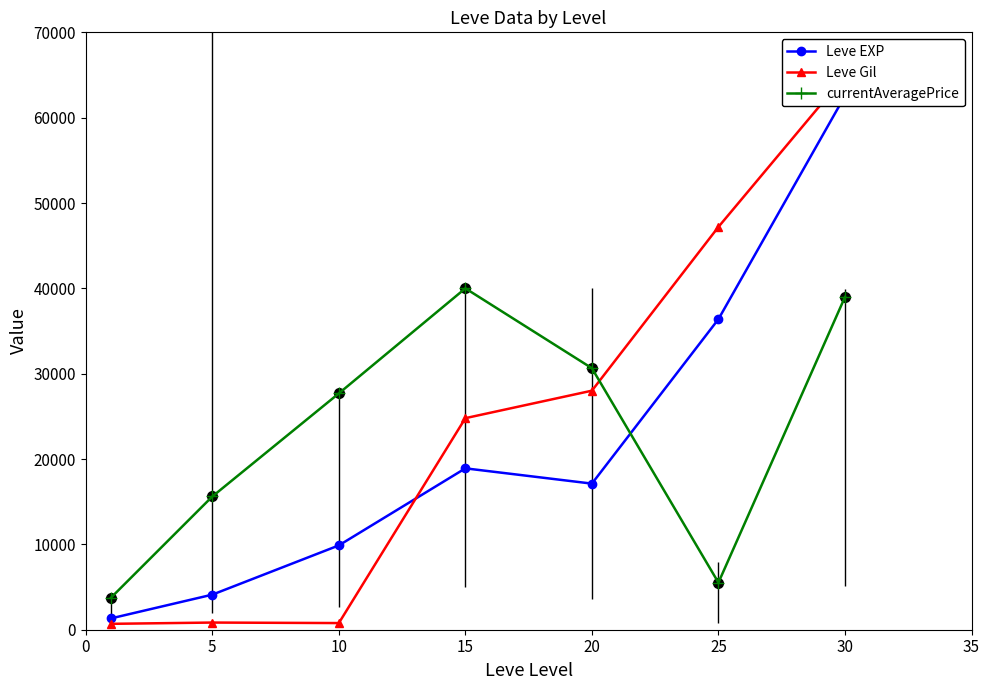

Which series has the widest spread of values?

Leve Gil